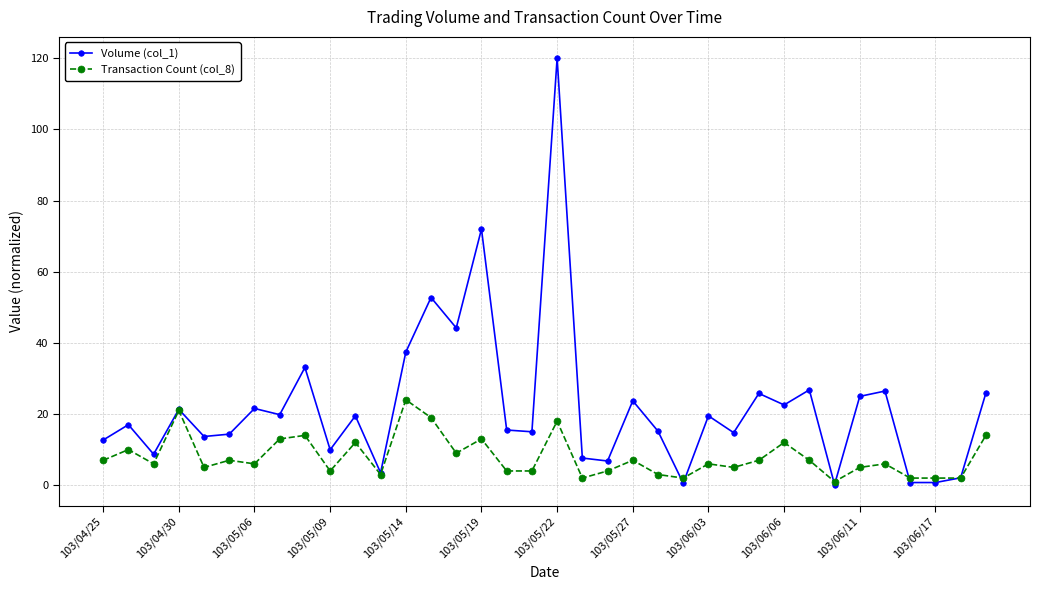

What is the value of the Volume (col_1) point at the 26th from the left?

14.8